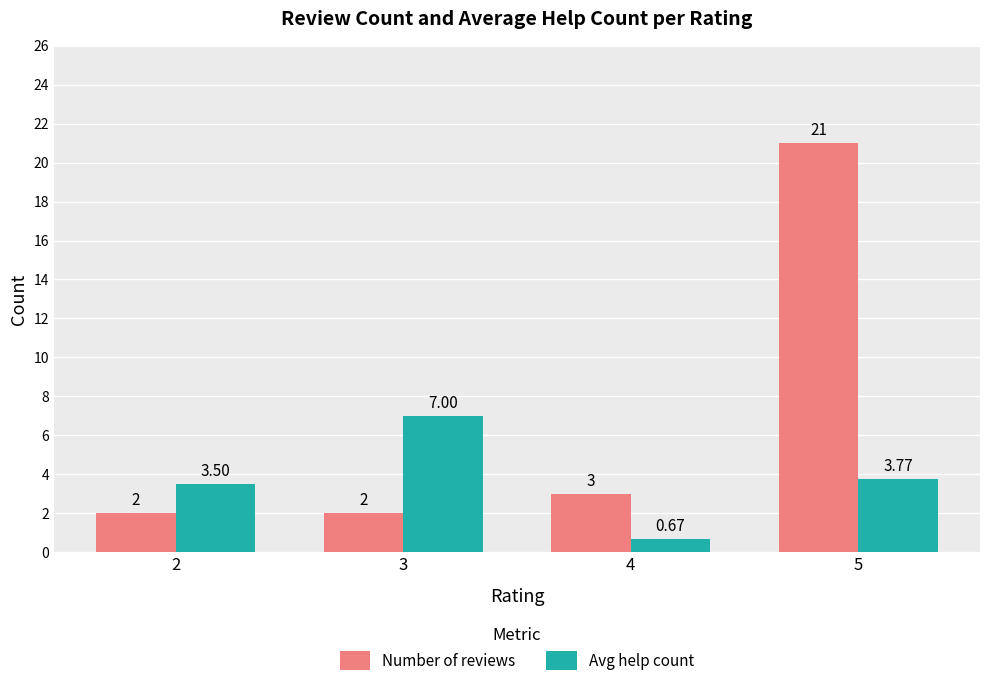

List the series in order of their peak value, lowest first.

Avg help count, Number of reviews